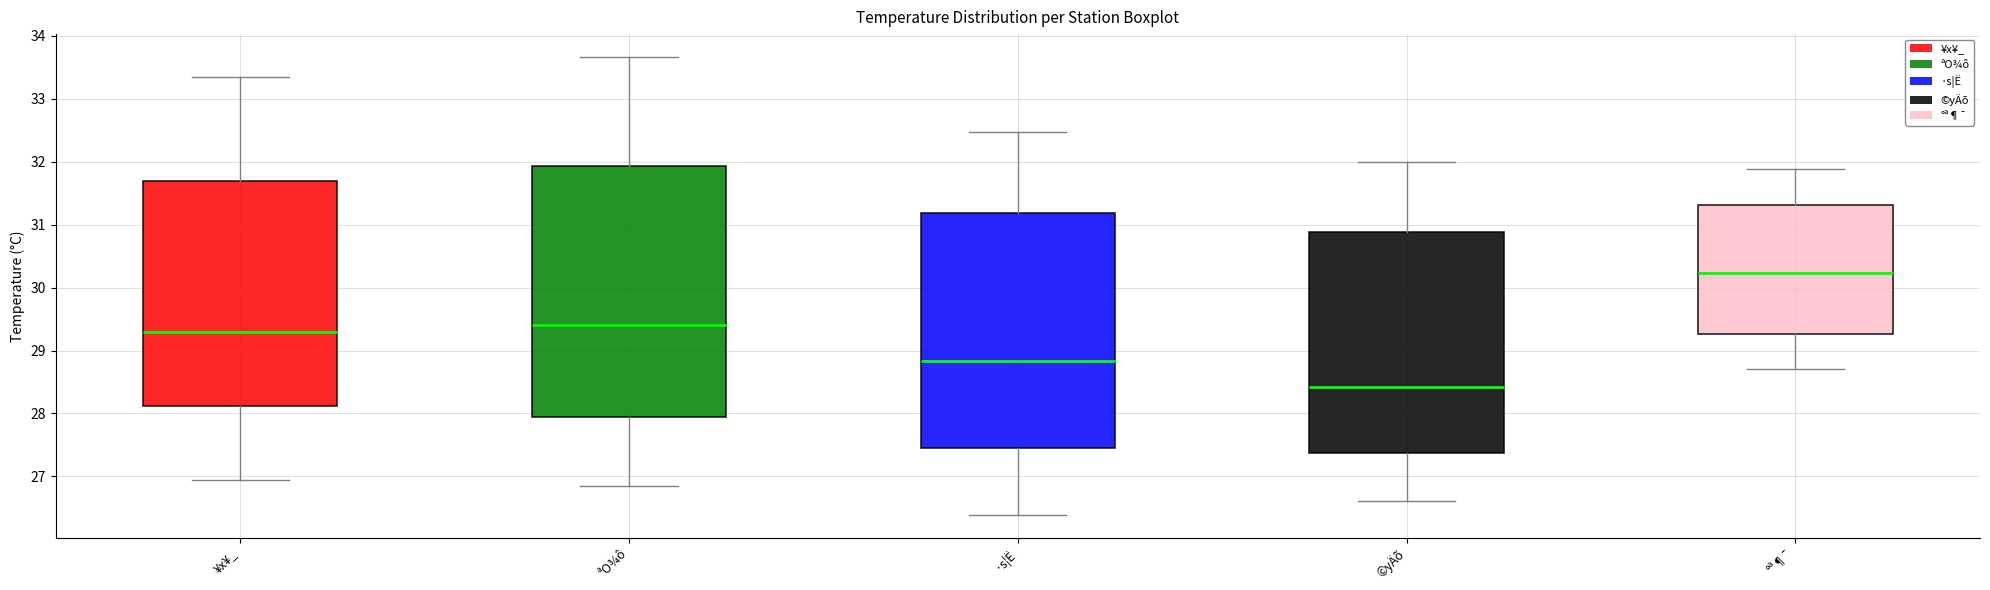

Reading left to right, read every box against the y-axis: the position of its median line, the range the box covers, and the ends of its whiskers. The values are not printed on the chart, so give them approximately, as read against the axis.

¥x¥_: median 29.3, box 28.1 to 31.7, whiskers 26.9 to 33.3
ªO¾ô: median 29.4, box 27.9 to 31.9, whiskers 26.9 to 33.7
·s¦Ë: median 28.8, box 27.4 to 31.2, whiskers 26.4 to 32.5
©yÄõ: median 28.4, box 27.4 to 30.9, whiskers 26.6 to 32.0
°ª¶¯: median 30.2, box 29.3 to 31.3, whiskers 28.7 to 31.9